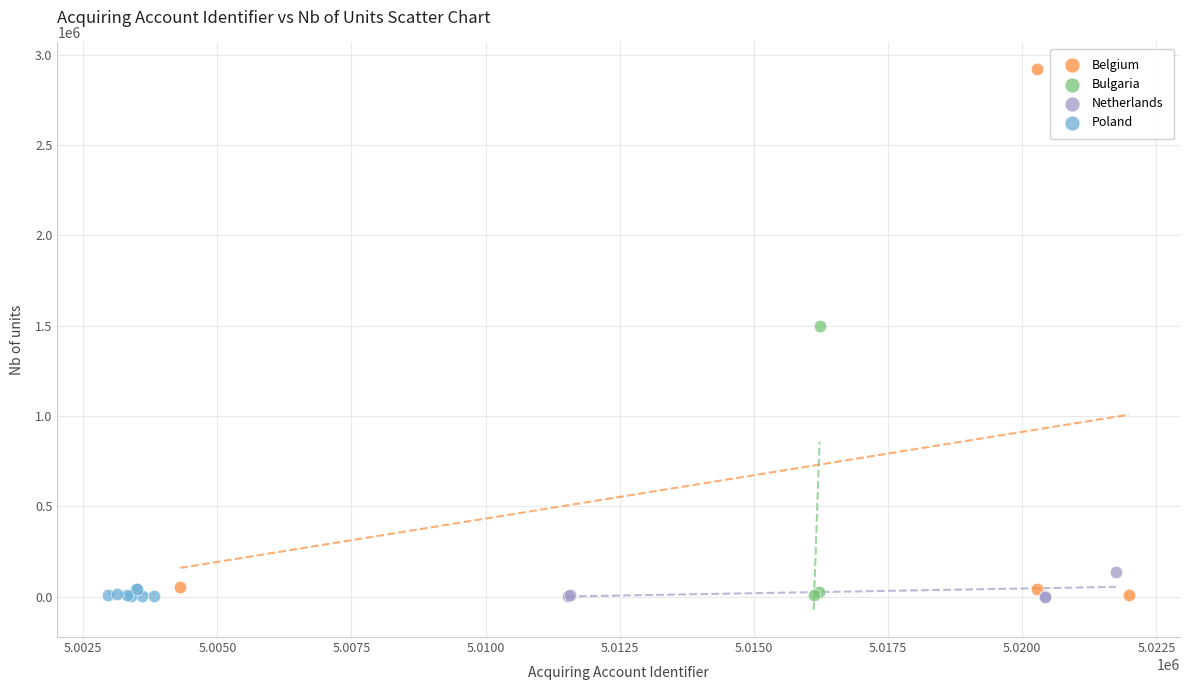

Which series has the widest spread of Y values?

Belgium